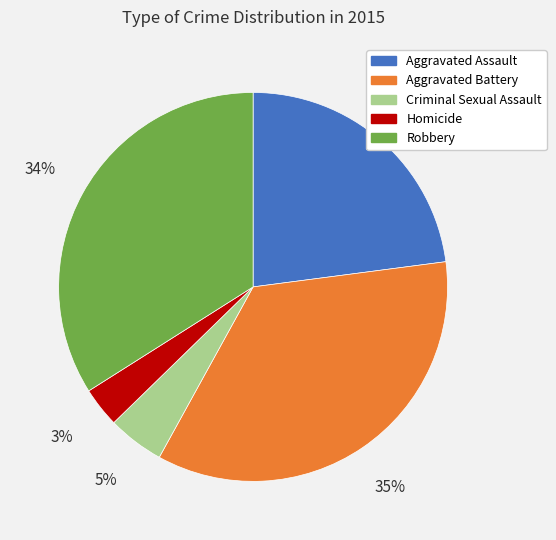

Do Aggravated Battery and Criminal Sexual Assault together represent more than half of the pie?

No